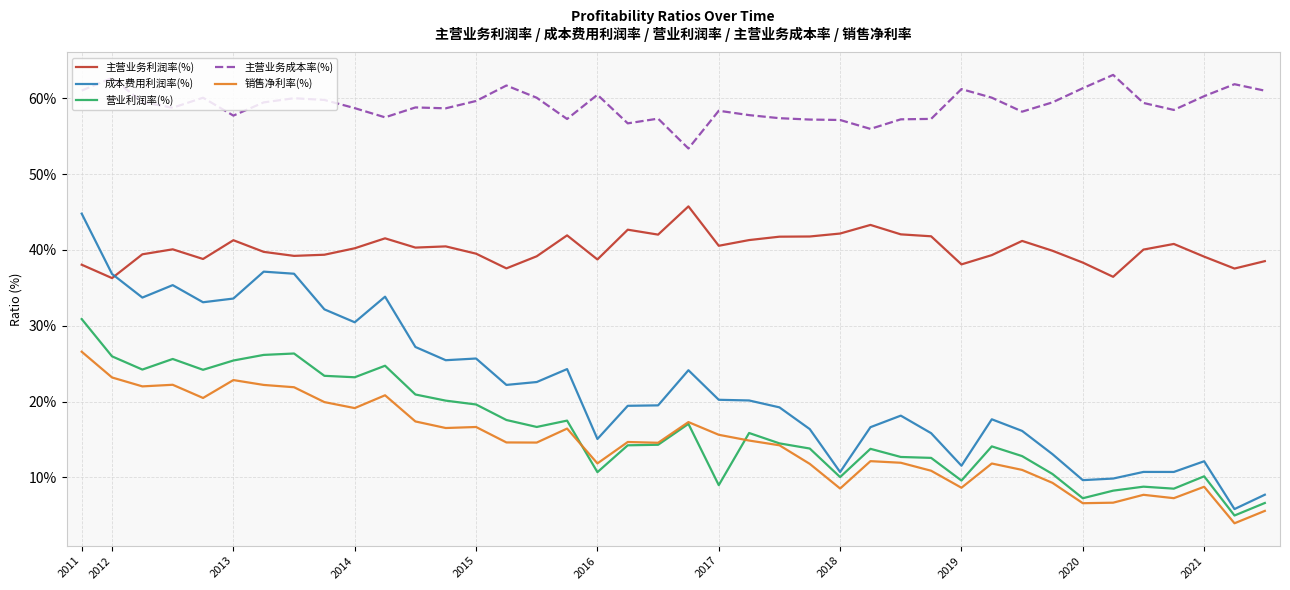

What is the average value of the 主营业务成本率(%) series?

59.1